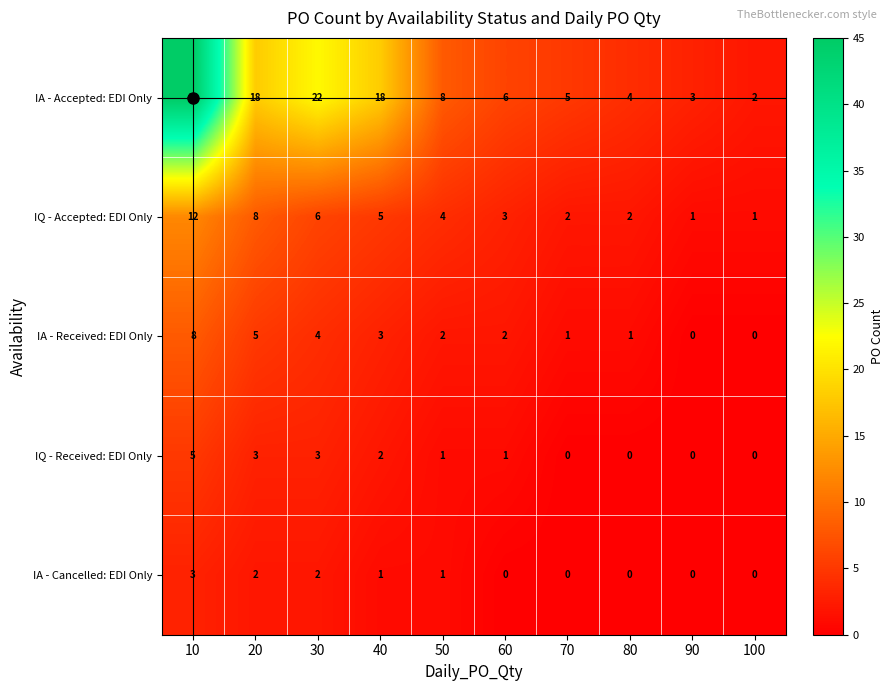

Is it true that IQ - Accepted: EDI Only equals 2 at 50?

False